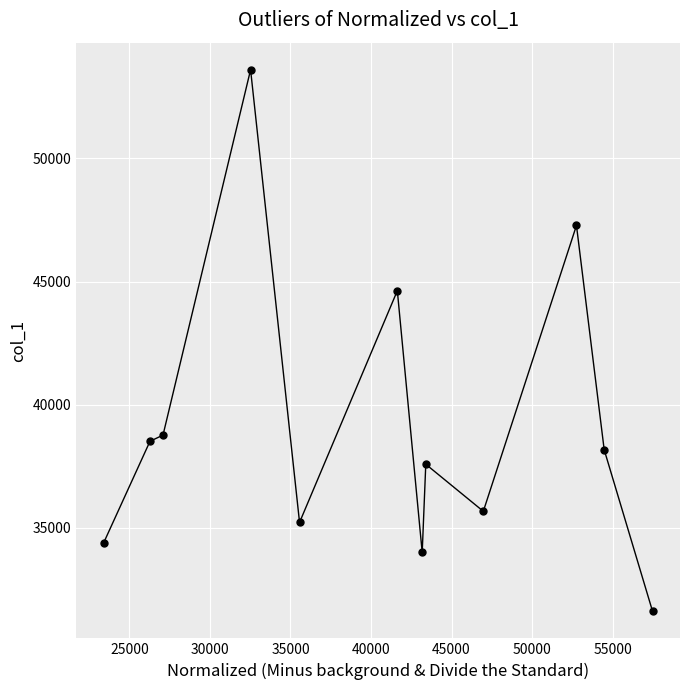

What is the value of the 8th point from the left?

37580.0